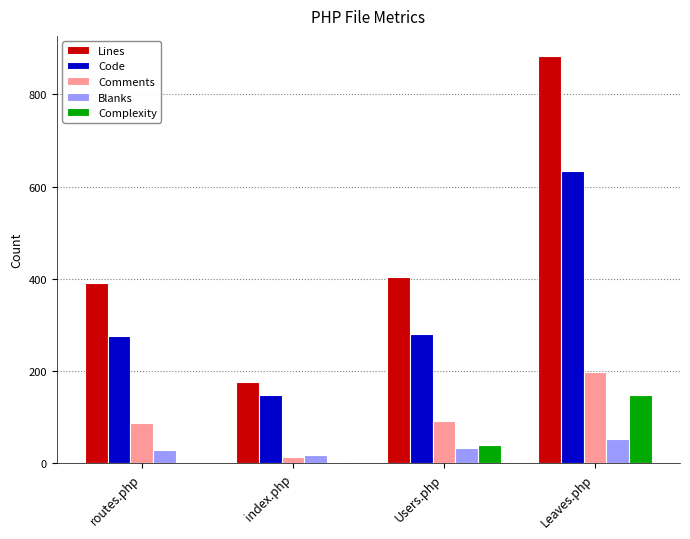

Which series has the largest total across all categories?

Lines